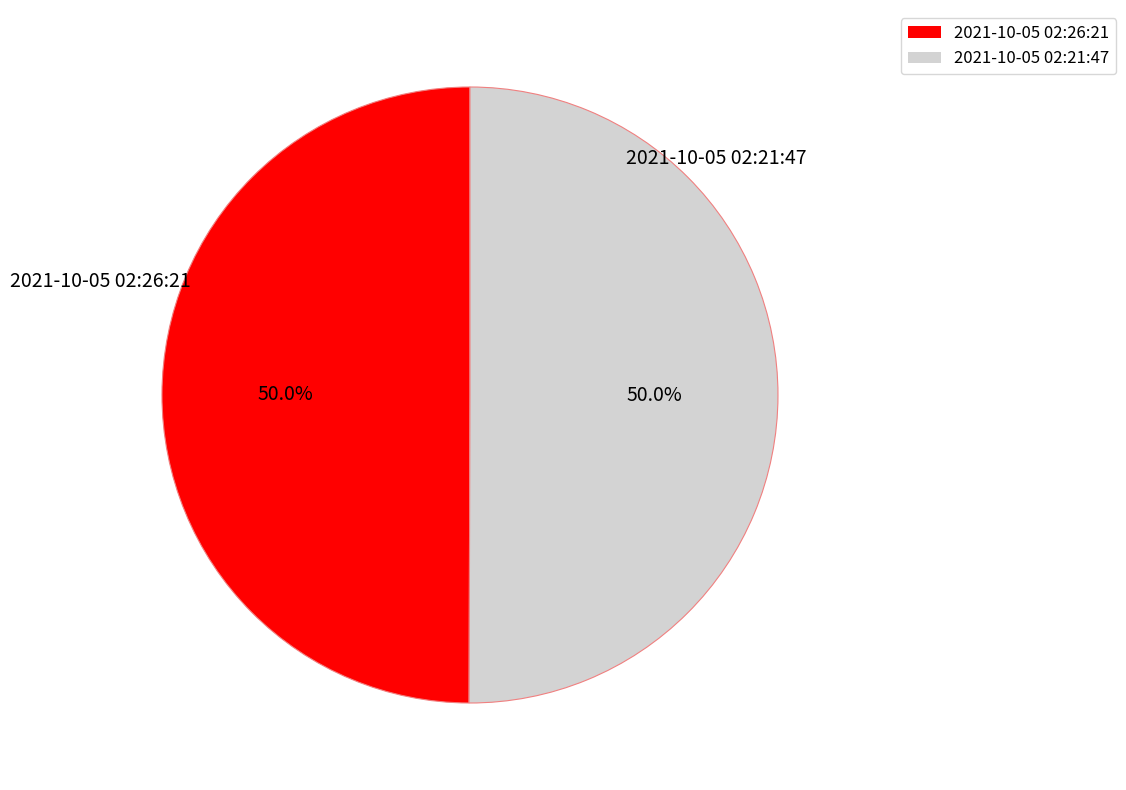

How much of the chart is everything except 2021-10-05 02:26:21?

50.0%